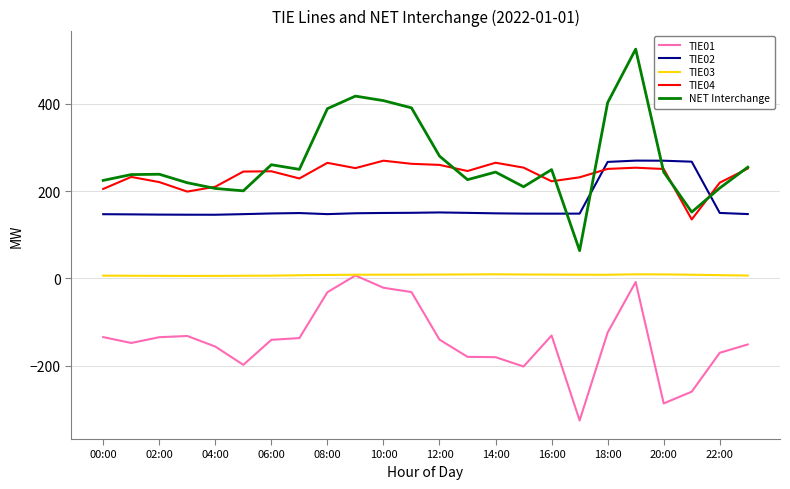

Count the number of categories in the chart.

24